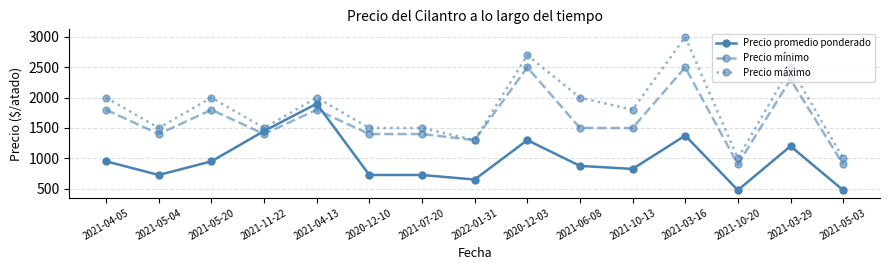

What is the value of the Precio máximo point at the 8th from the left?

1300